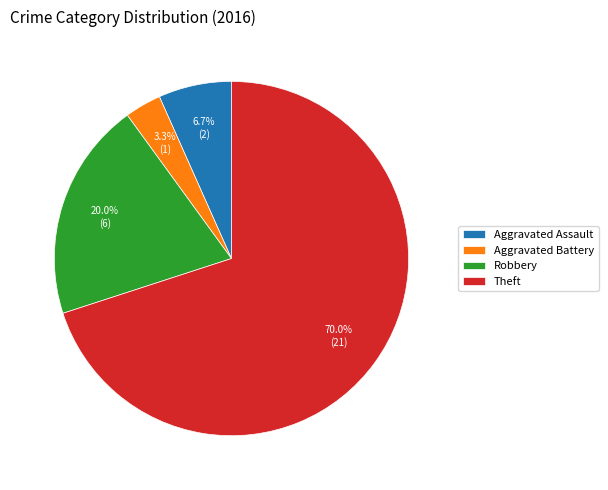

Is it true that Robbery is 20% of the pie?

True